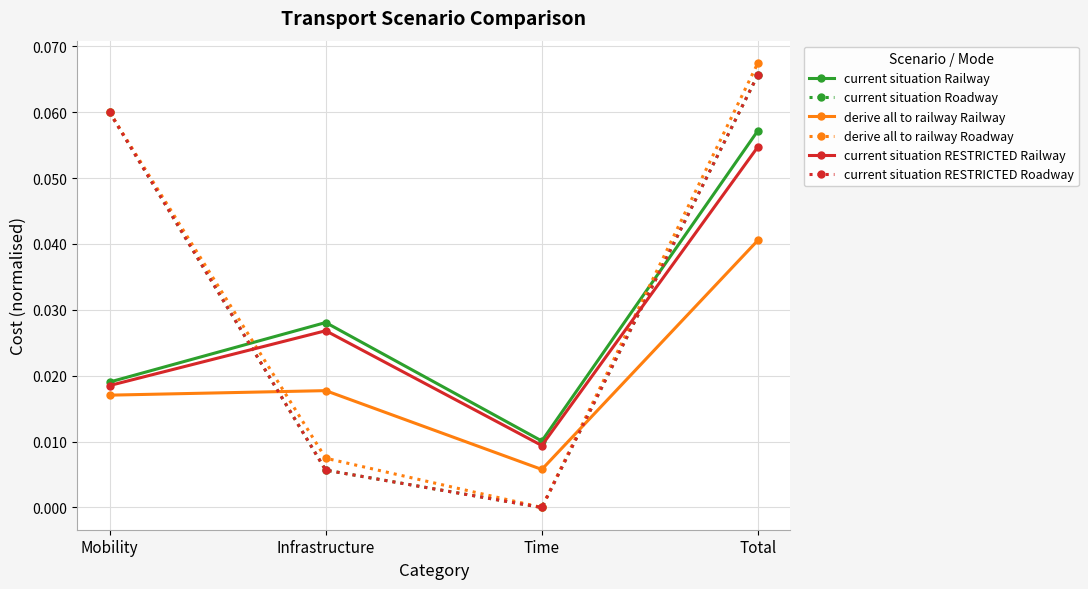

What position from the left is Infrastructure?

2